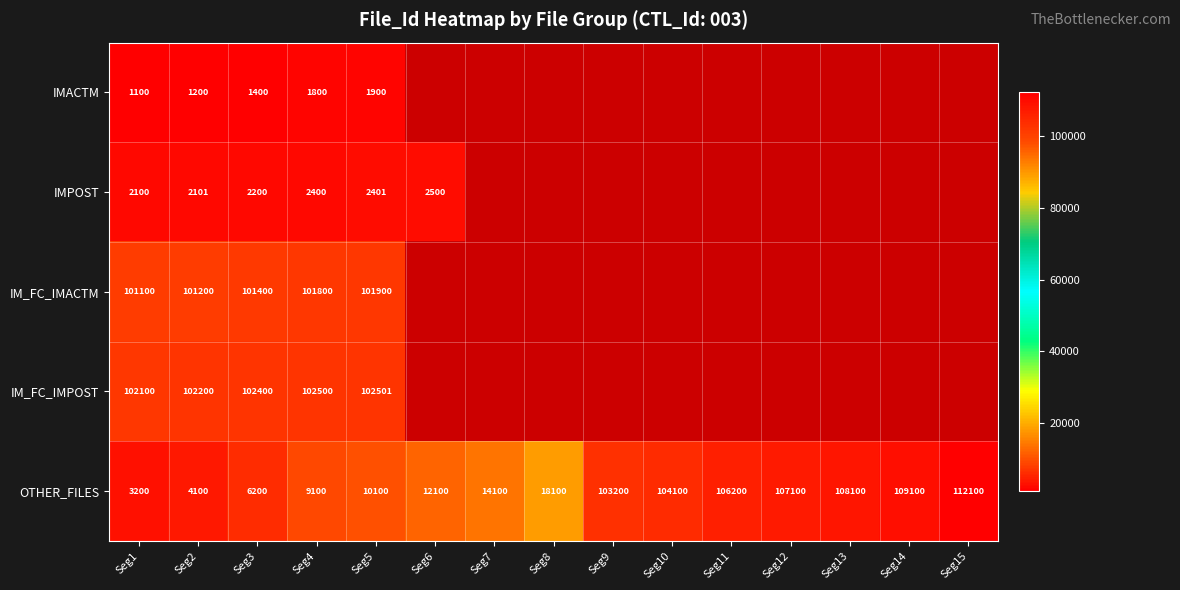

The IMPOST series shows 1028.1 at Seg2. True or false?

False